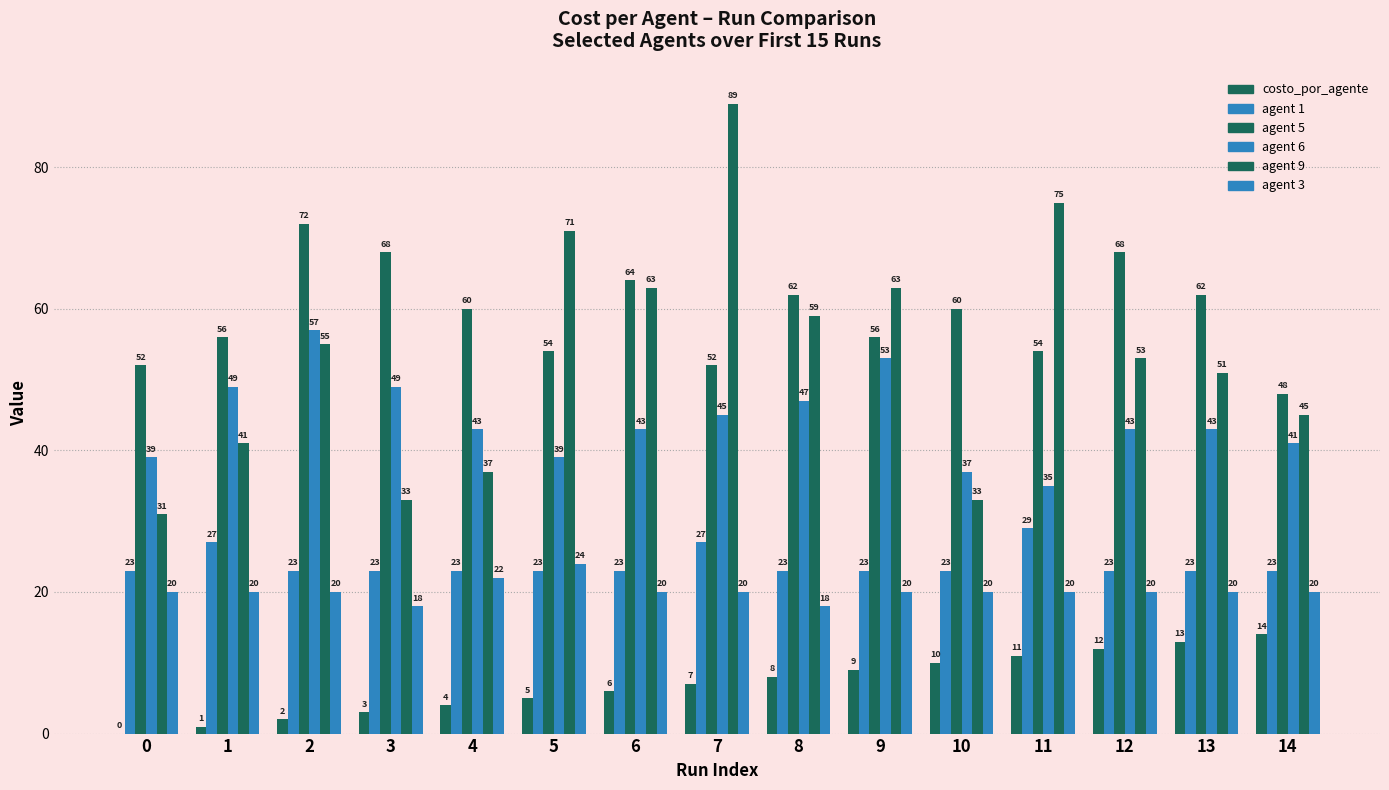

The value of agent 9 at 4 is 49. True or false?

False